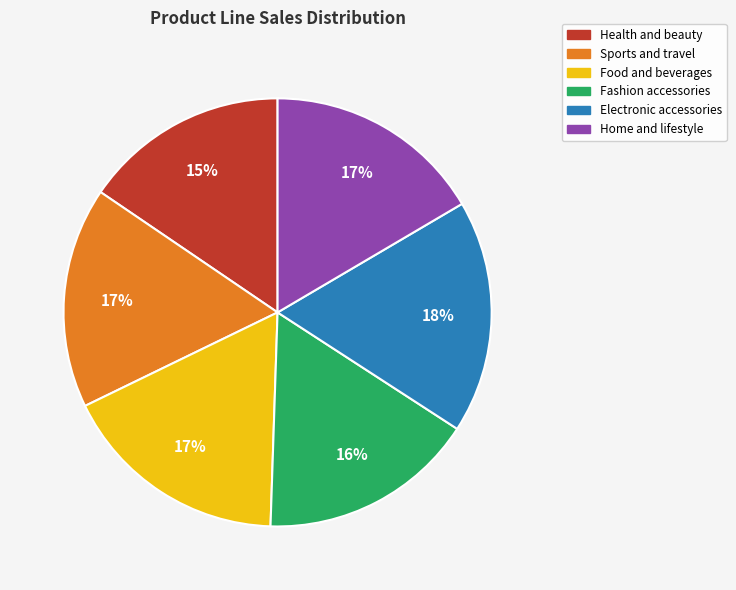

To the nearest percent, what portion does Health and beauty represent?

15%